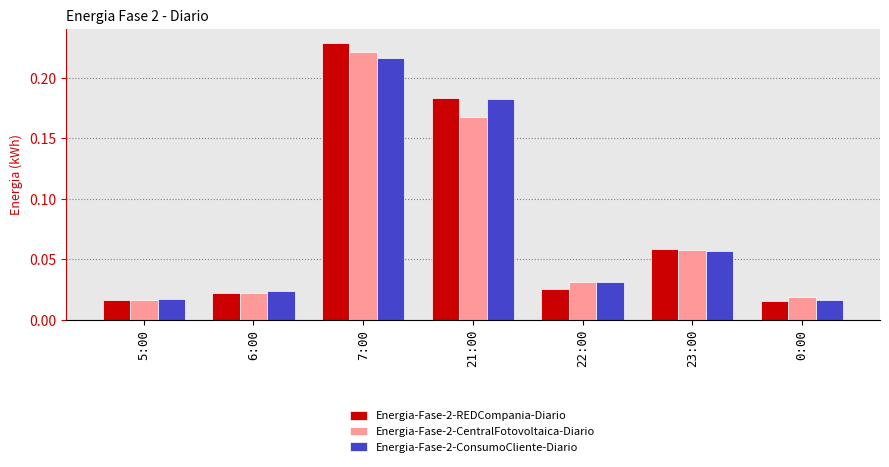

Rank the series by their maximum value, from highest to lowest.

Energia-Fase-2-REDCompania-Diario, Energia-Fase-2-CentralFotovoltaica-Diario, Energia-Fase-2-ConsumoCliente-Diario